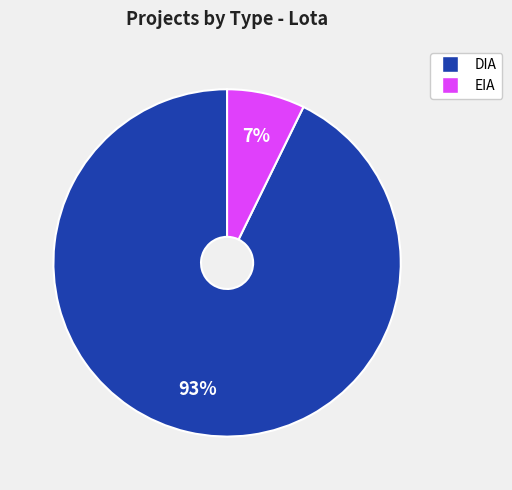

To the nearest percent, what is the average slice percentage?

50%